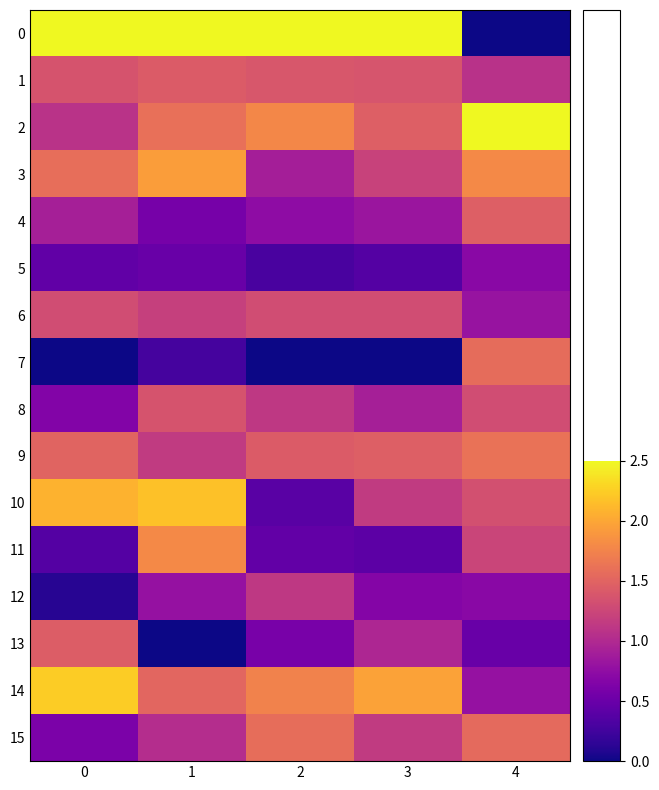

What is the spread (max minus min) of values at 0?

1.0